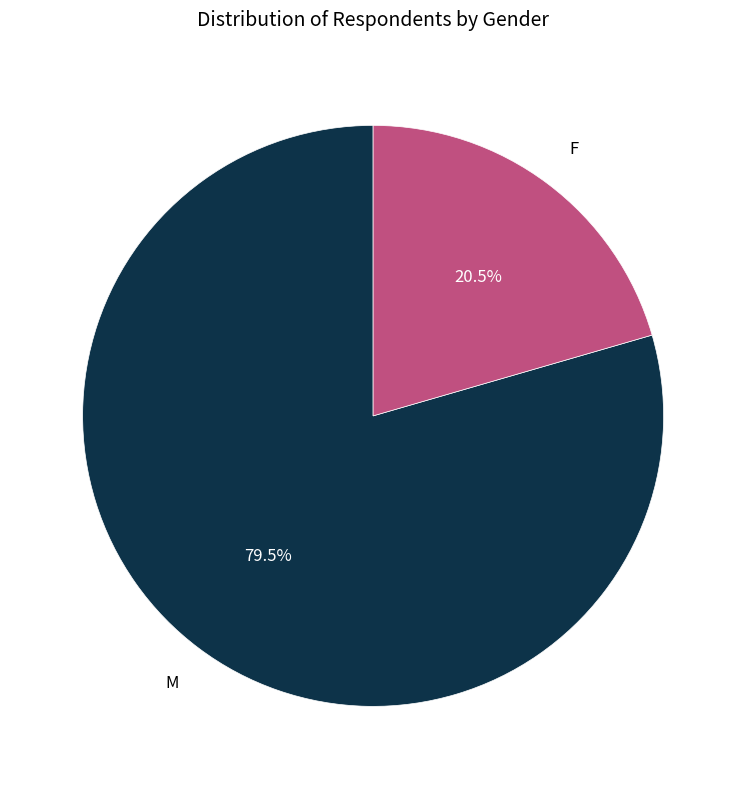

To the nearest percent, what is the average slice percentage?

50%